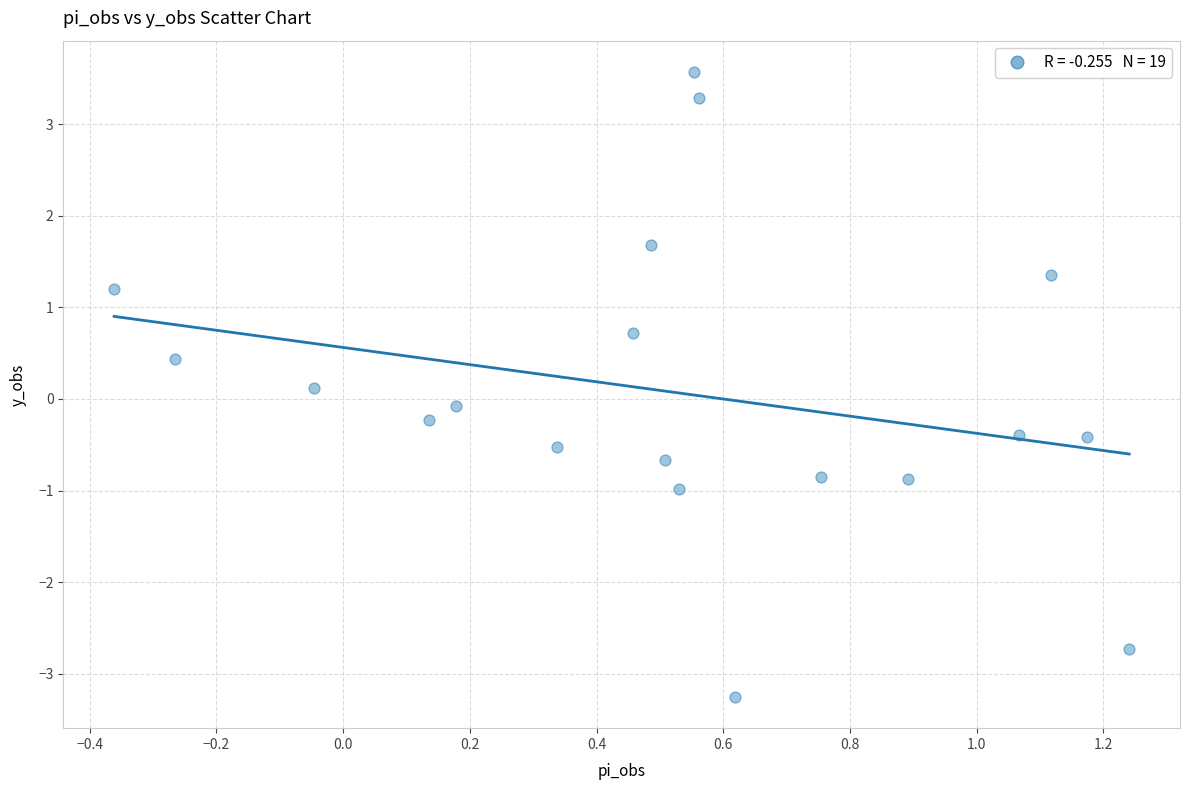

What is the range of X values (max minus min)?

1.6